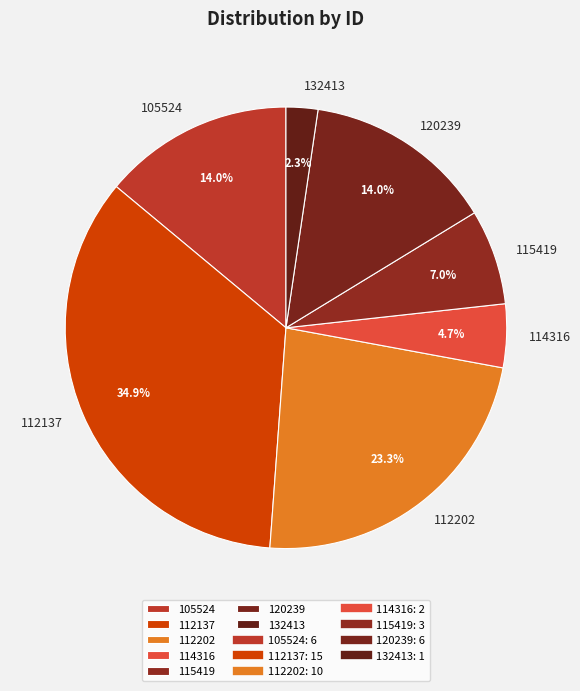

Does 132413 represent more than half of the total?

No